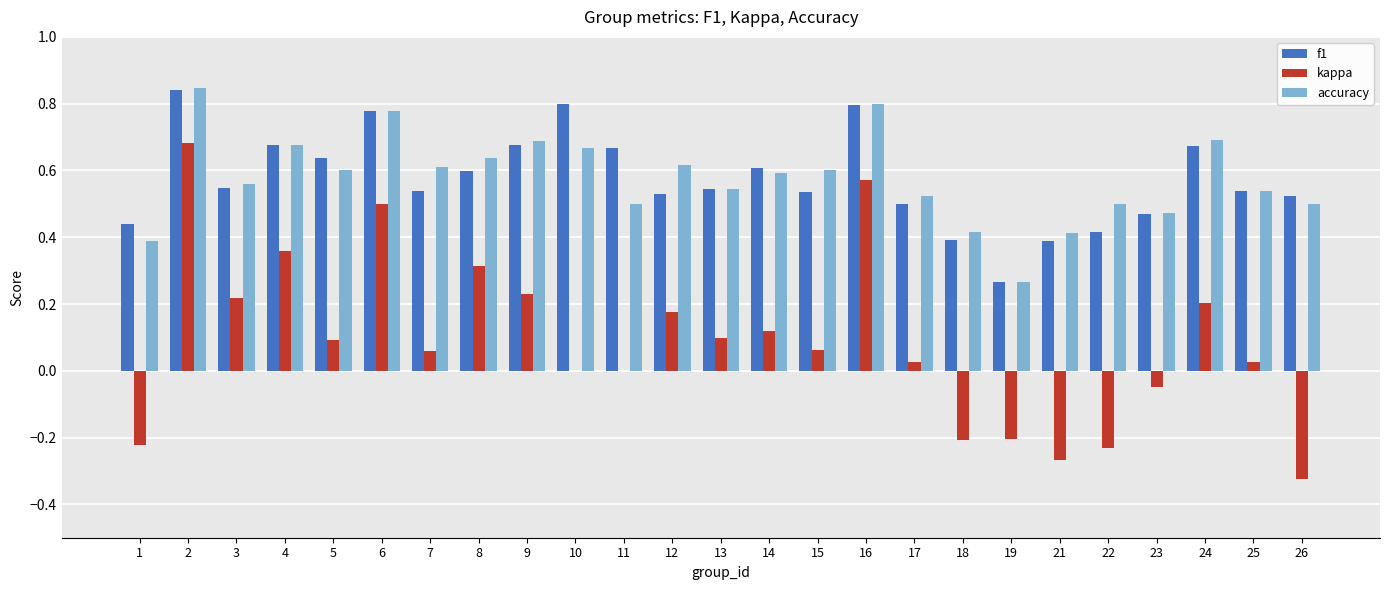

At which category is the sum across all series the highest?

2